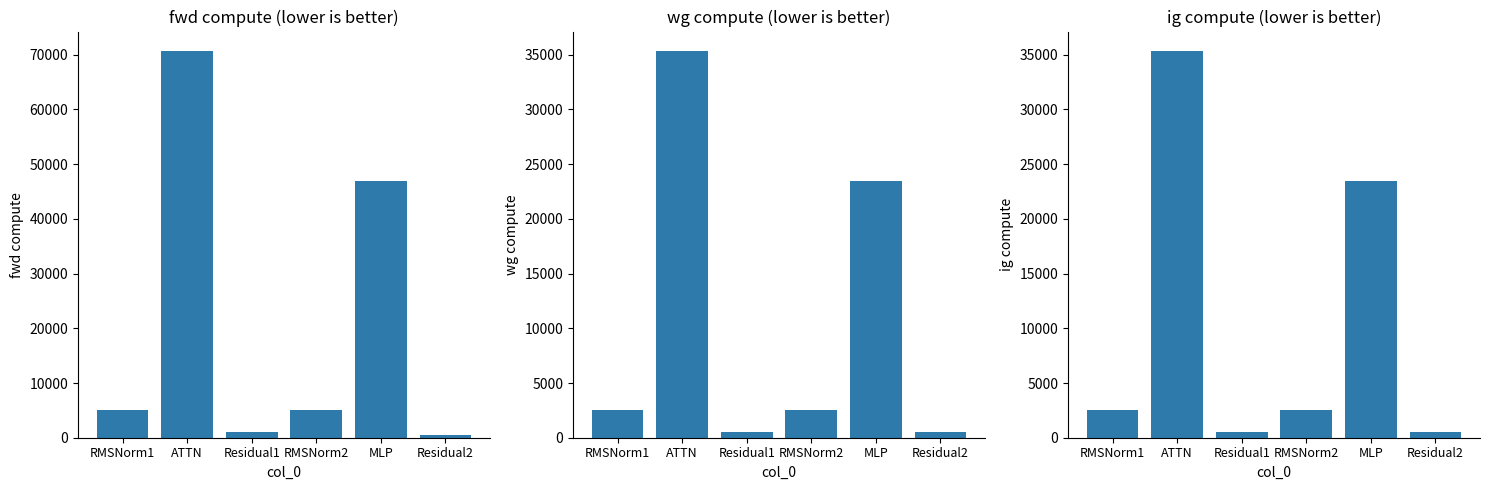

At ATTN, list the series in order from smallest to largest.

wg compute, ig compute, fwd compute